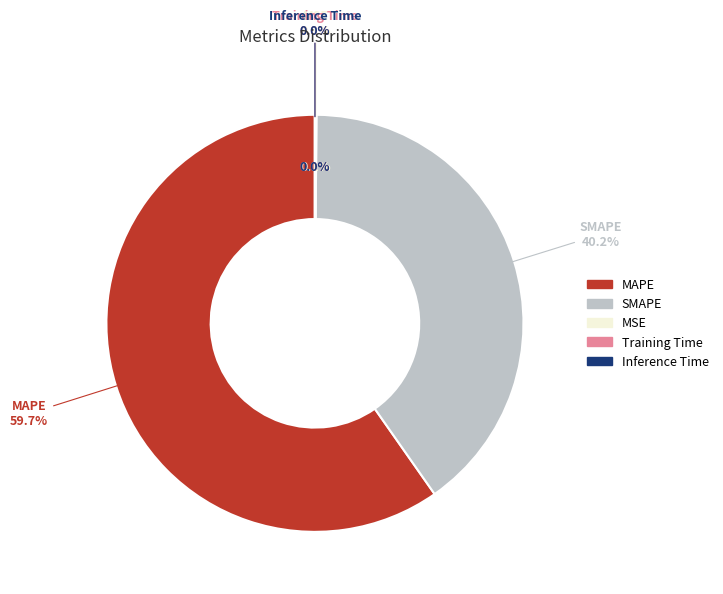

Count the number of slices in the pie.

5